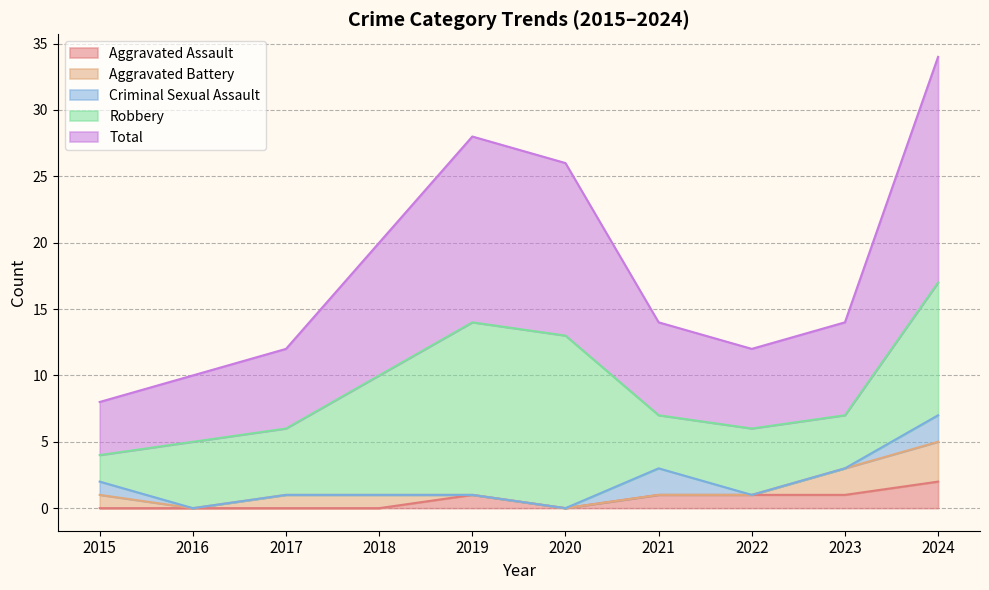

At how many categories does at least one series exceed 11?

3